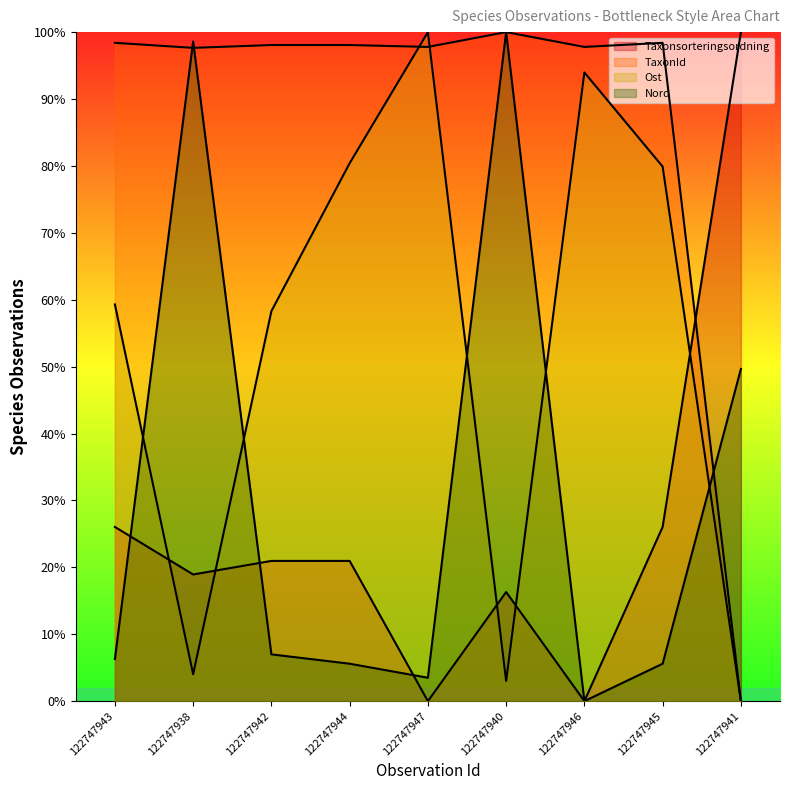

Reading left to right, what are all the values shown in this chart?

Taxonsorteringsordning: 26.0	18.9	21.0	21.0	0.0	16.3	0.0	26.0	100.0
TaxonId: 98.4	97.6	98.1	98.1	97.8	100.0	97.8	98.4	0.0
Ost: 59.3	4.0	58.3	80.4	100.0	3.0	94.0	79.9	0.0
Nord: 6.3	98.6	7.0	5.6	3.5	100.0	0.0	5.6	49.7